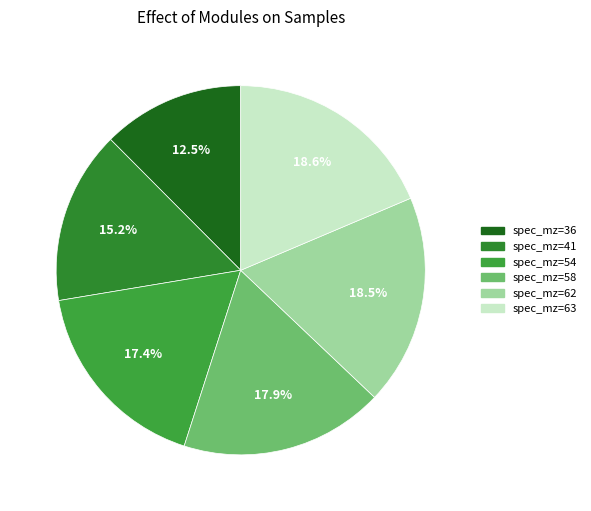

How many slices are in this pie chart?

6